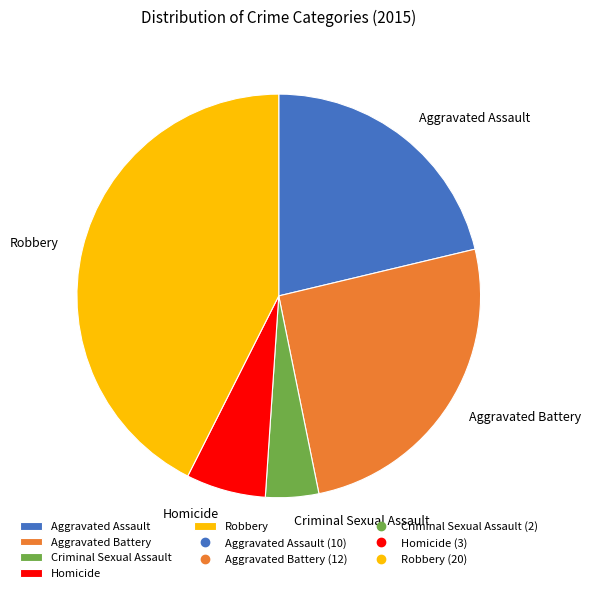

Is the sum of Criminal Sexual Assault and Aggravated Battery greater than half?

No